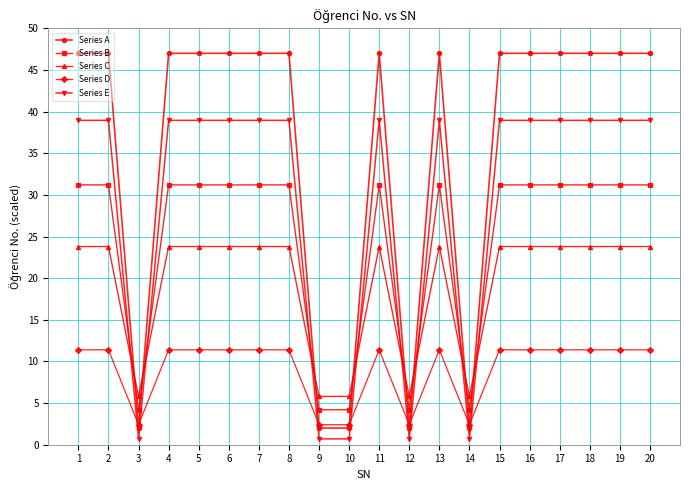

What is the approximate value of Series B at 4?

31.2